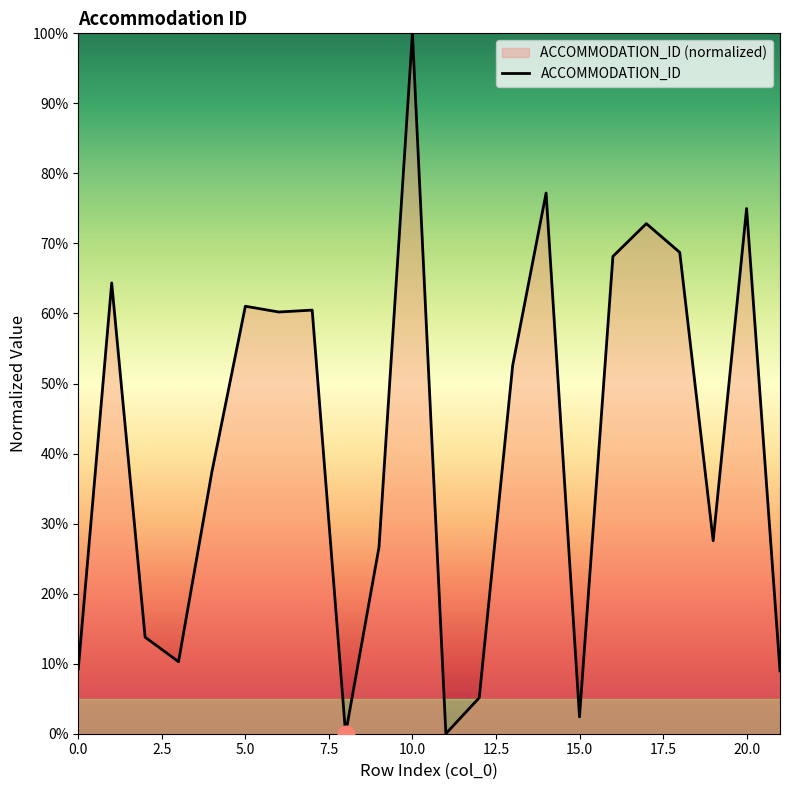

The chart shows a value of 100.0 at 10.0. True or false?

True